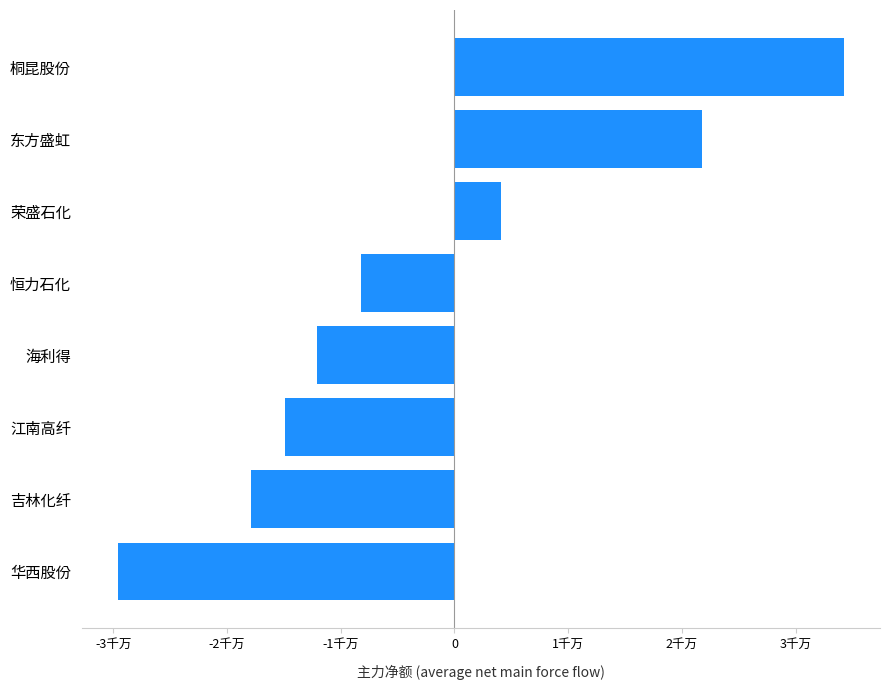

What is the greatest value displayed?

34241436